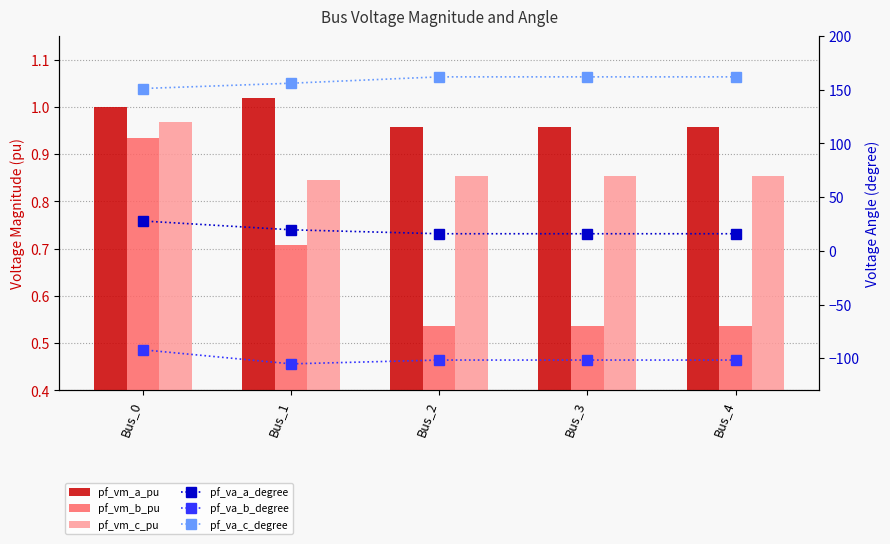

Reading right to left, list all the values displayed in this chart.

pf_vm_a_pu: 1.0	1.0	1.0	1.0	1.0
pf_vm_b_pu: 0.5	0.5	0.5	0.7	0.9
pf_vm_c_pu: 0.9	0.9	0.9	0.8	1.0
pf_va_a_degree: 15.9	15.9	15.9	19.6	27.8
pf_va_b_degree: -101.7	-101.7	-101.7	-105.3	-92.2
pf_va_c_degree: 162.1	162.1	162.1	156.1	151.2